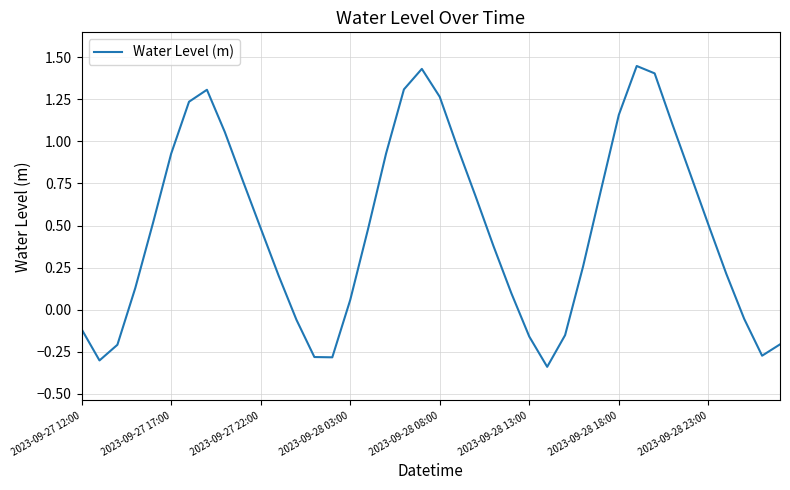

What is the difference between the maximum and minimum values?

1.8